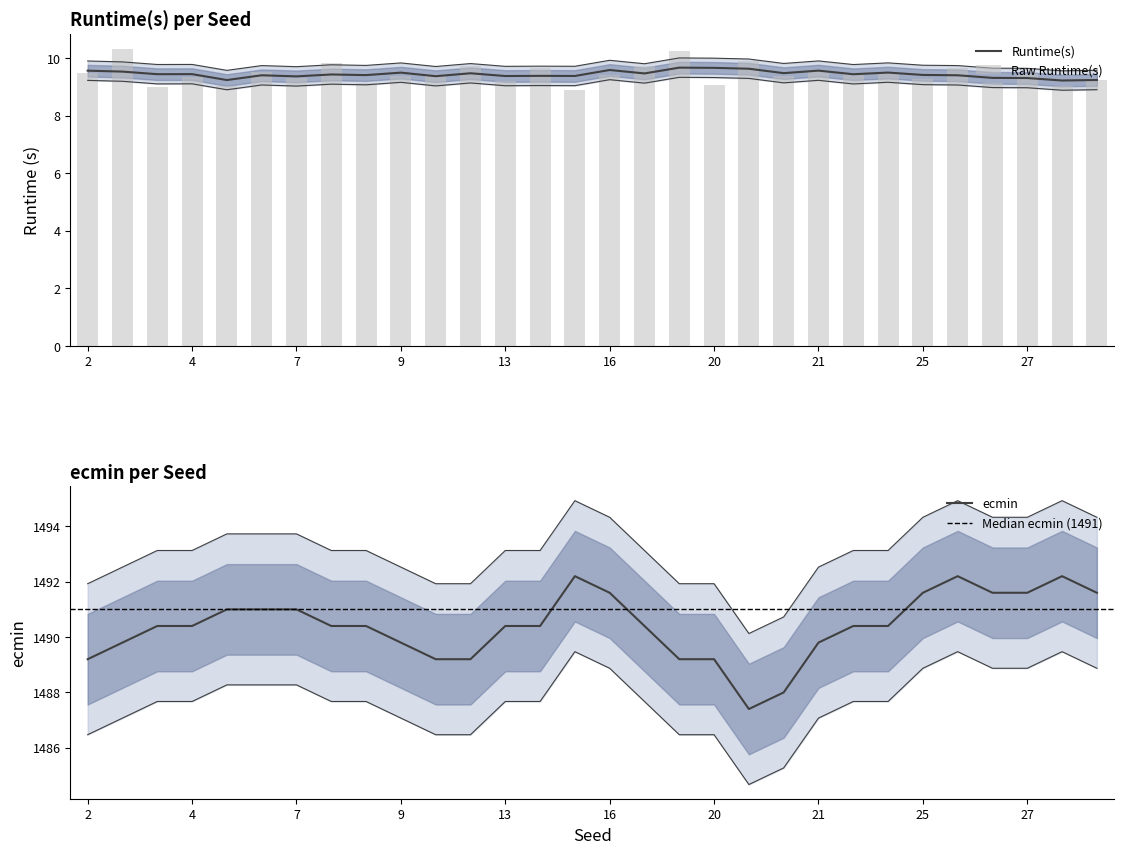

How many data points does each series have?

30